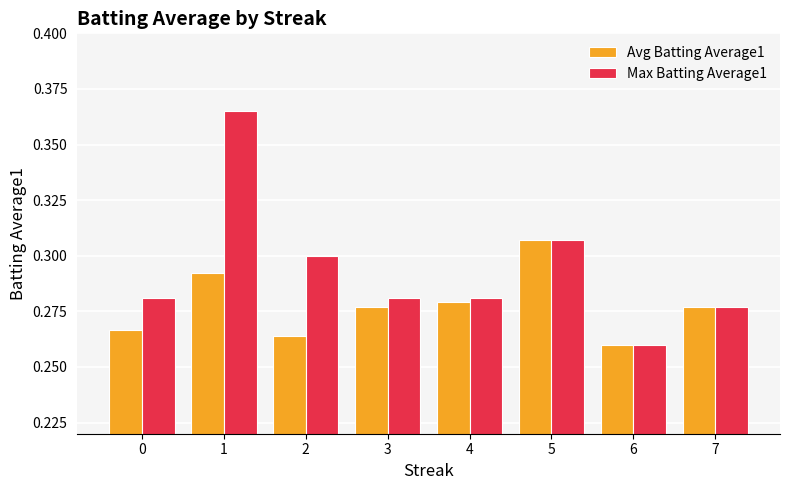

Count the Max Batting Average1 values in the range 0 to 1.

8